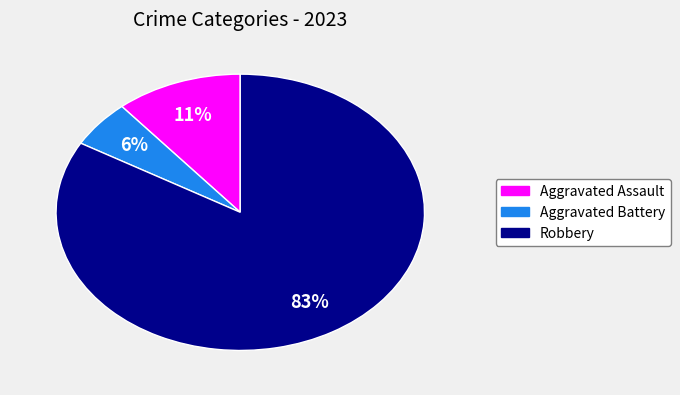

Does any single category account for the majority?

Yes